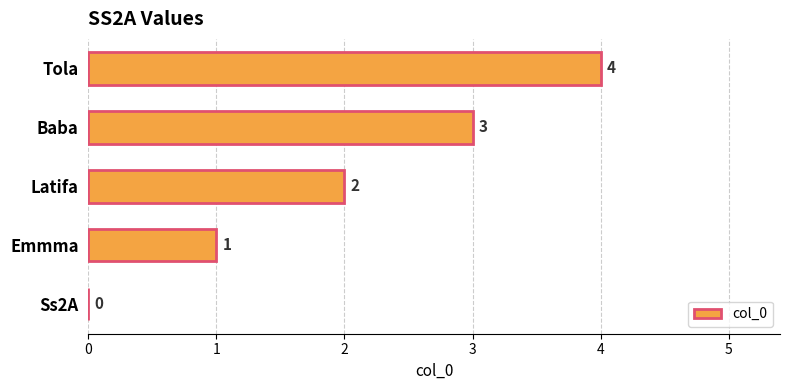

The value at Emmma is 0. True or false?

False